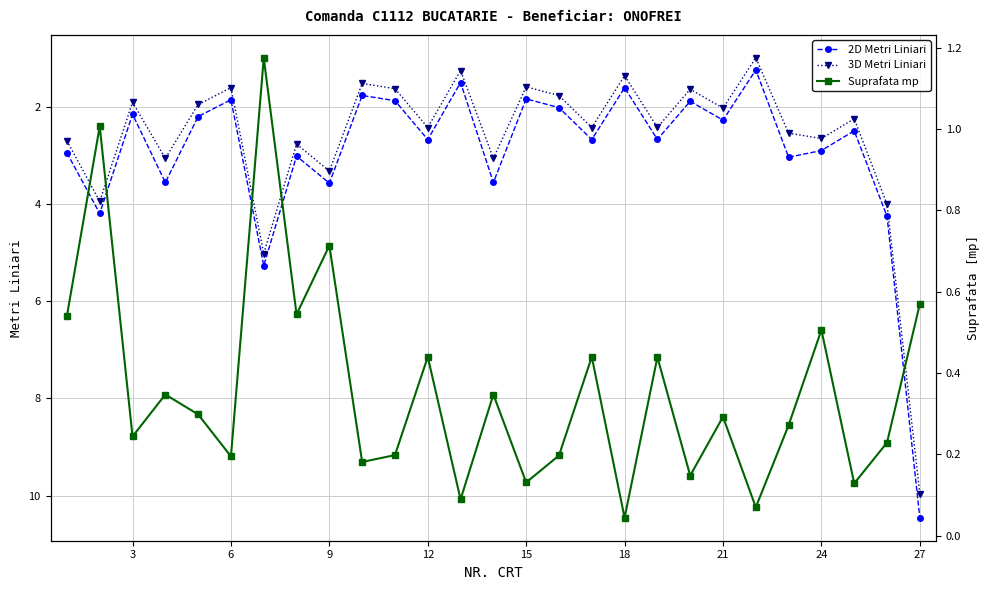

True or false: 2D Metri Liniari and 3D Metri Liniari cross at least once.

False